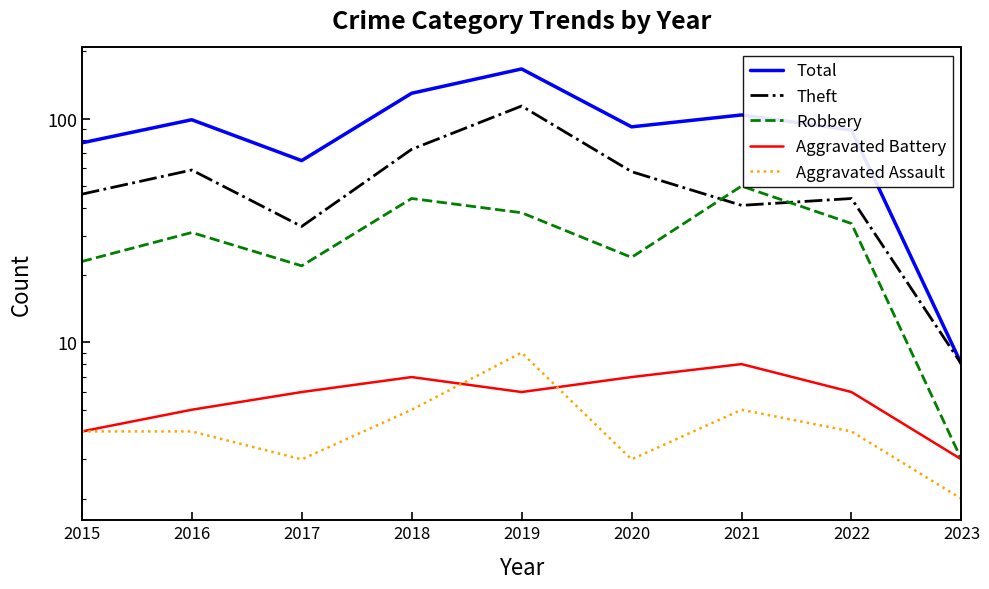

At which label is Total closest to 87?

2022